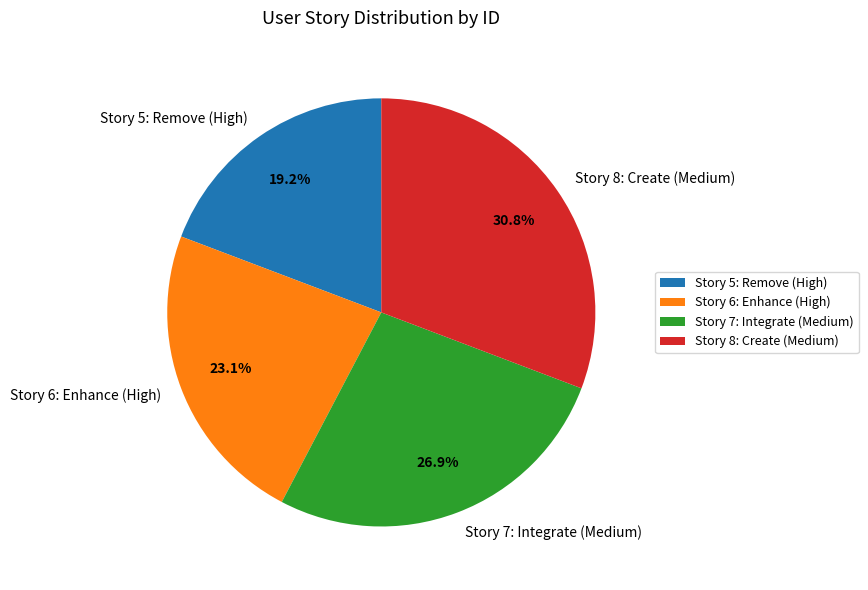

True or false: Story 6: Enhance (High) accounts for 31% of the total.

False